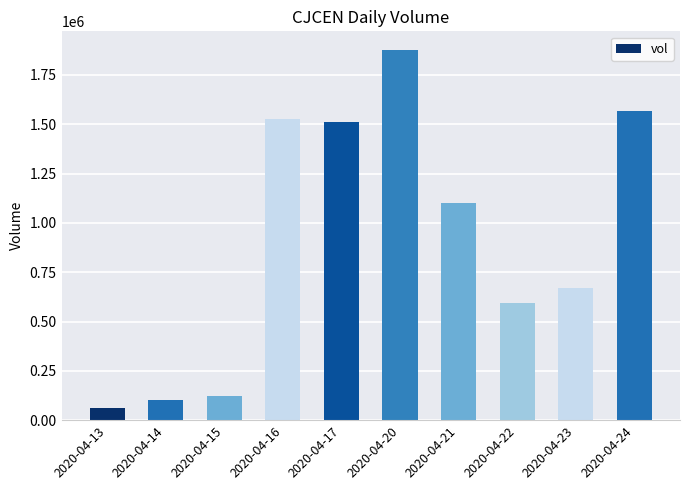

What is the smallest value displayed?

61000